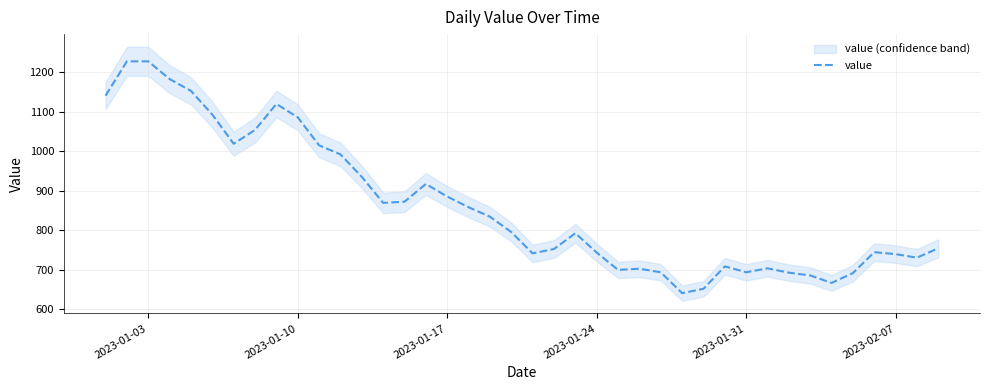

How many interior local peaks (higher than both neighbors) does the data have?

7